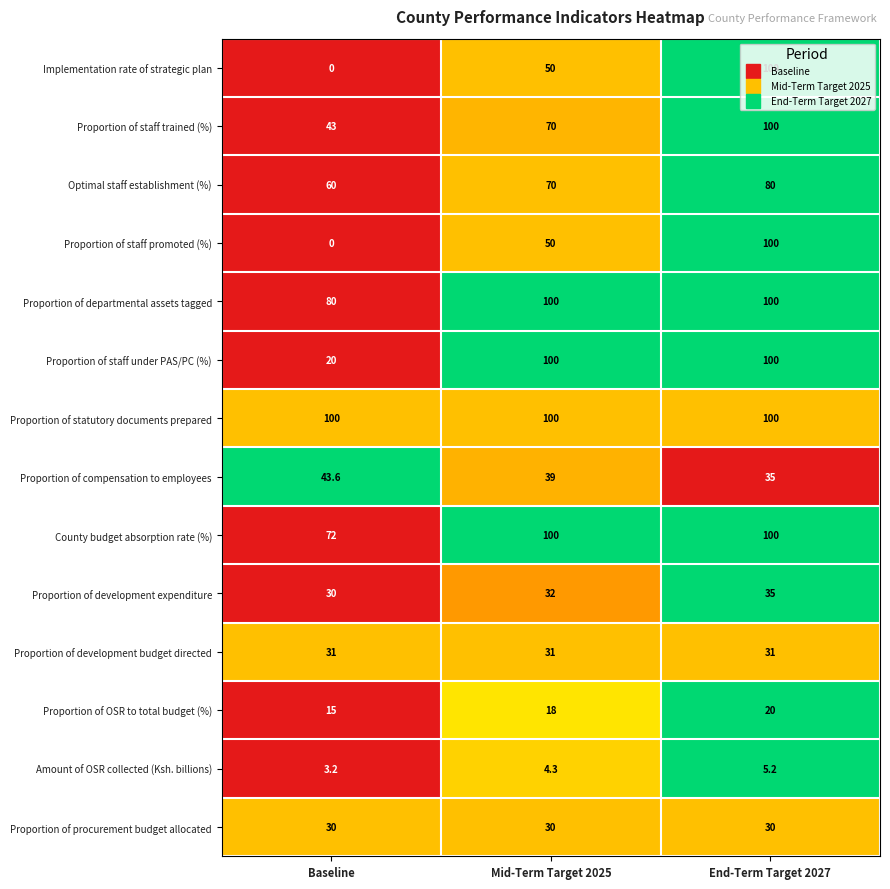

Count the Proportion of OSR to total budget (%) values in the range 15 to 20.

3